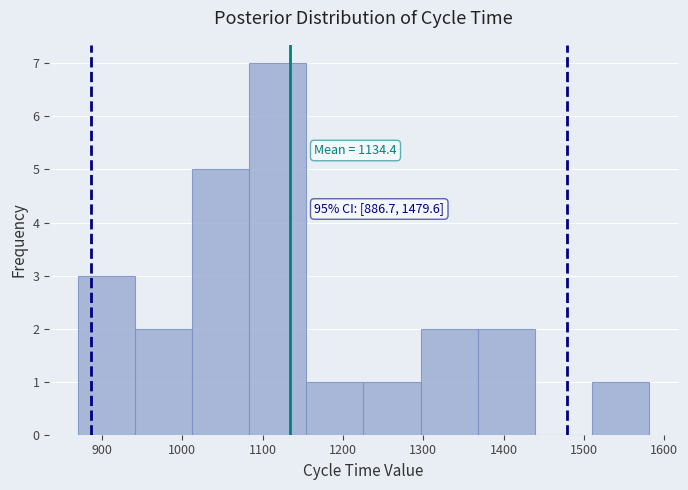

Which range on the x-axis has the tallest bar?

1080 to 1150